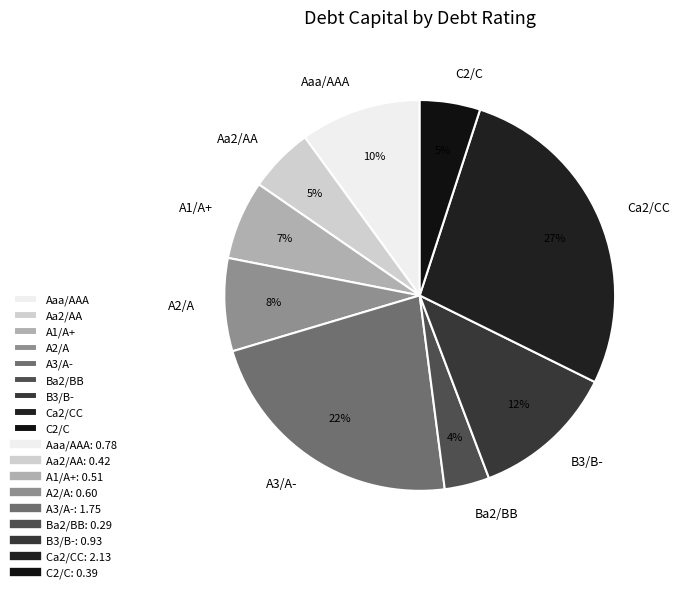

To the nearest percent, what portion does A2/A represent?

8%